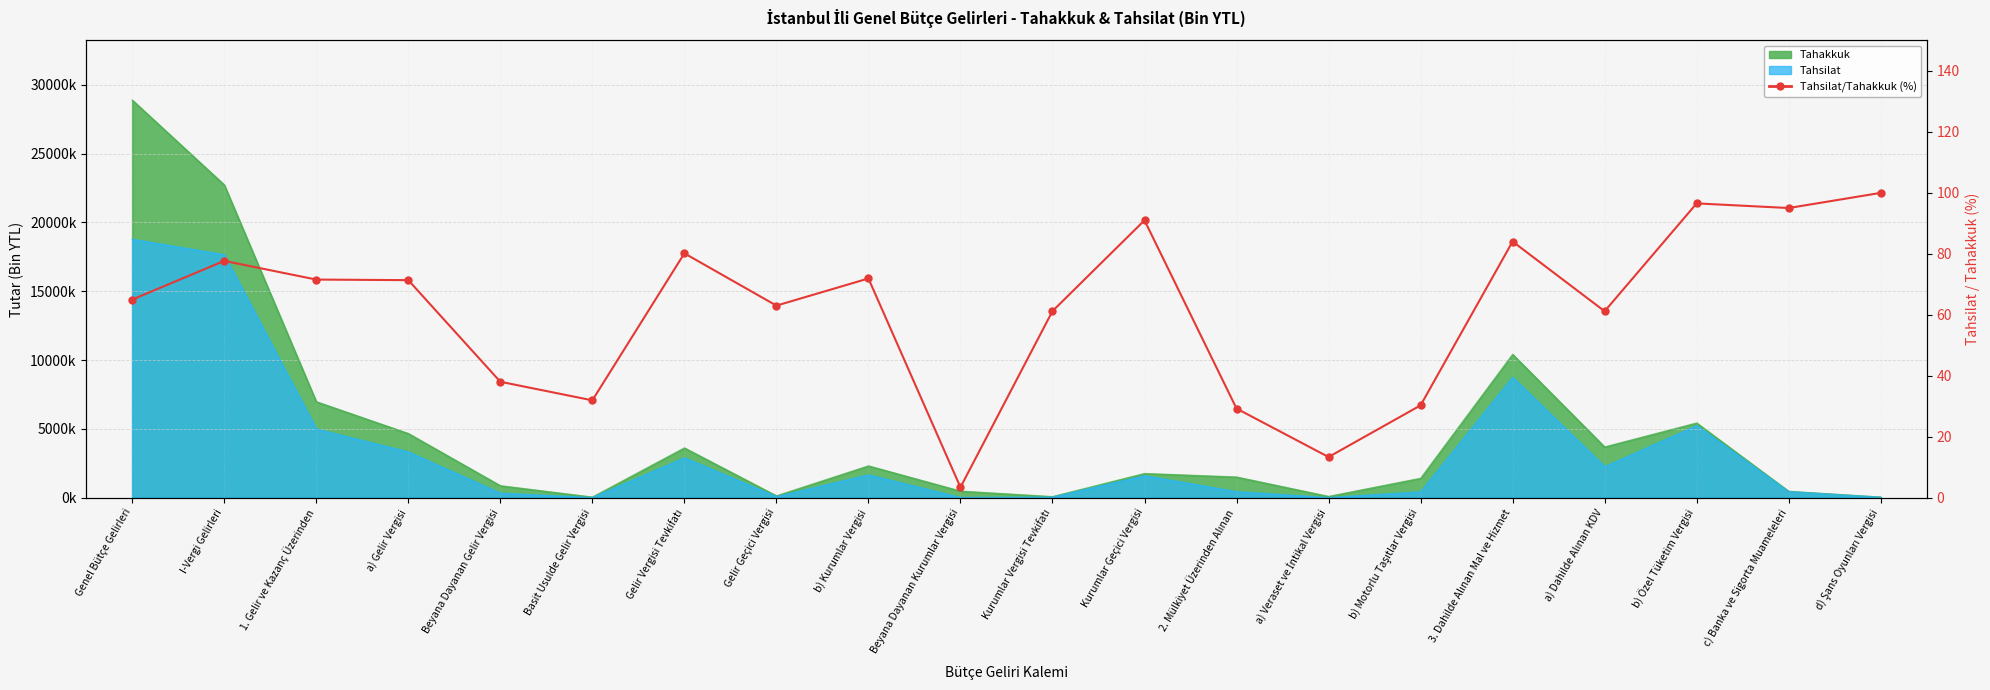

Is it true that the value at Kurumlar Geçici Vergisi is 91.0?

True